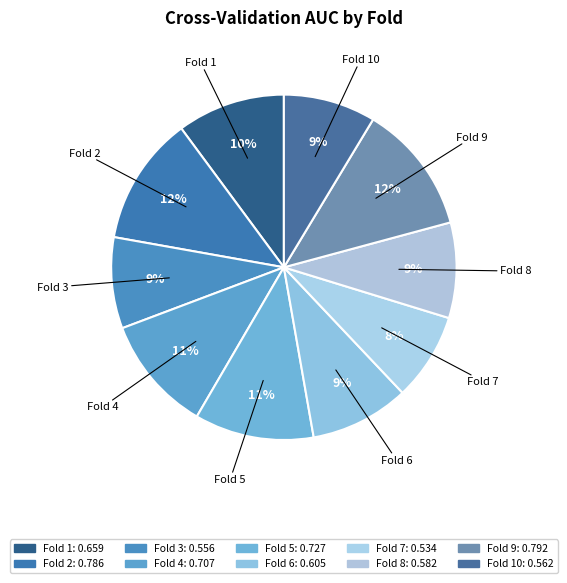

To the nearest percent, what is the difference between the largest and smallest slice percentages?

4%